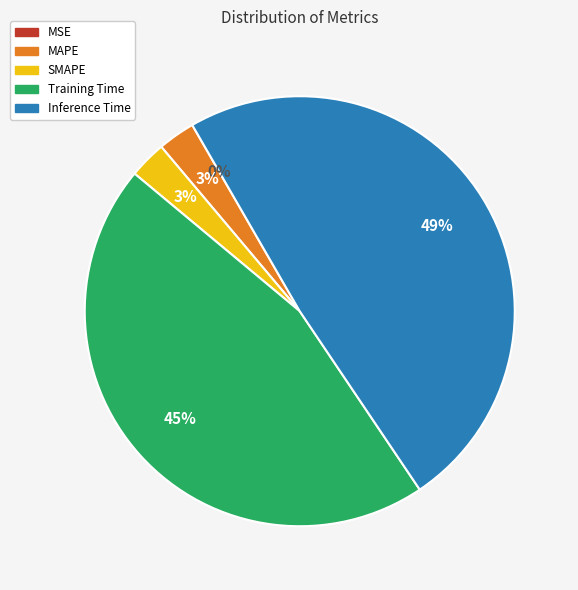

Is it true that Training Time is 45% of the pie?

True